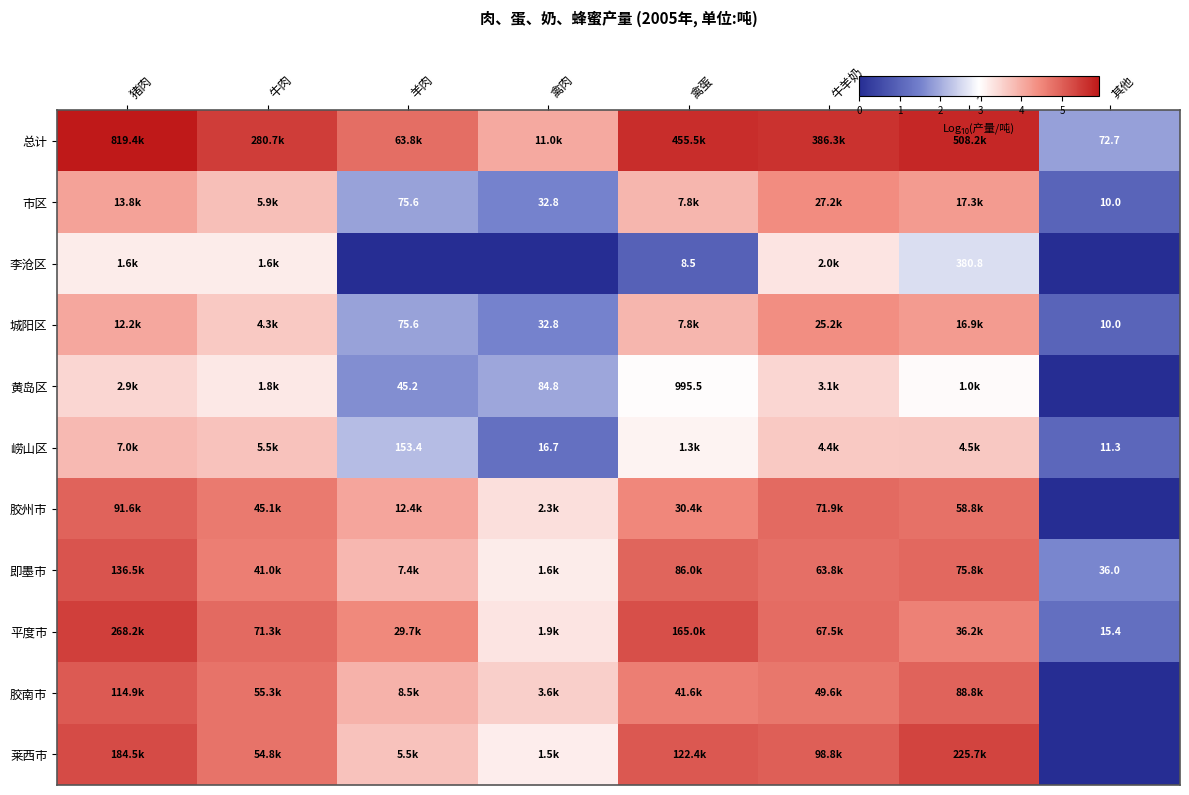

Is it true that 黄岛区 equals 3.5 at 猪肉?

True